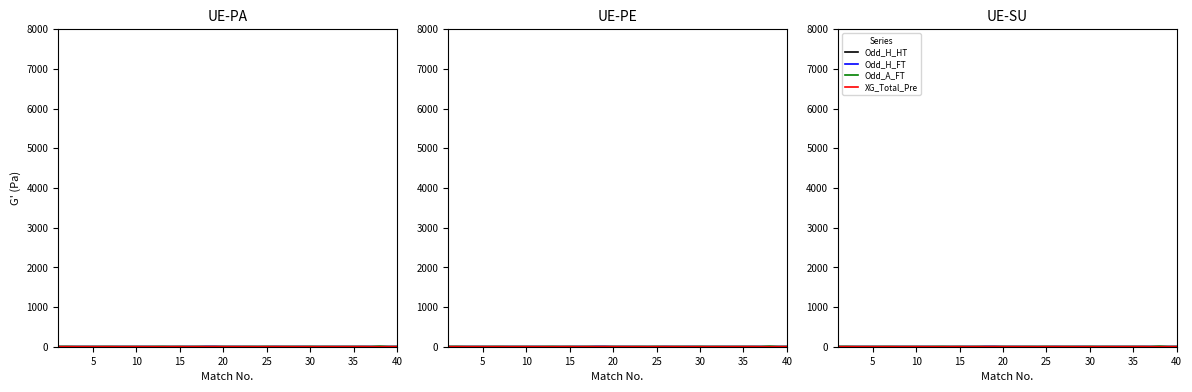

Is it true that Odd_H_FT equals 0.6 at 15?

False